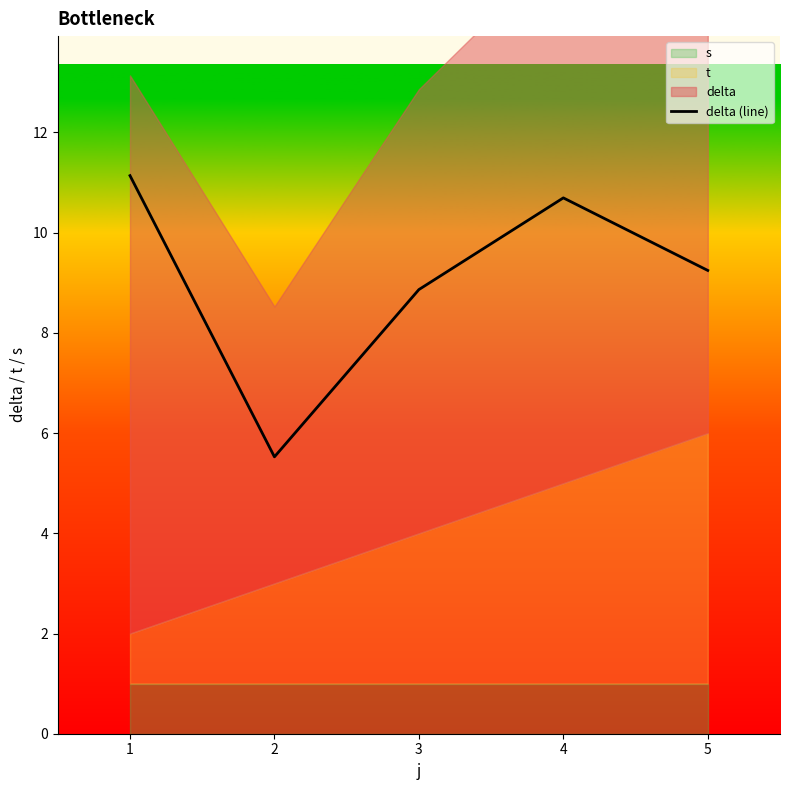

What is the sum of all values?

45.5